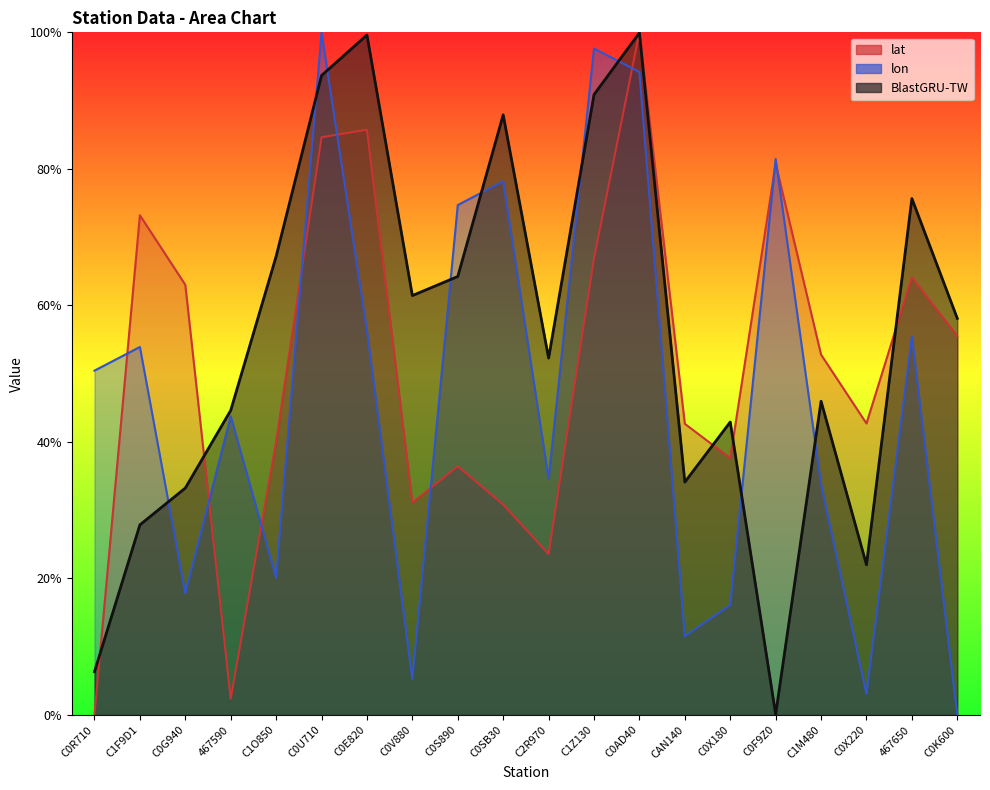

Is it true that lon equals -0.3 at C0K600?

False